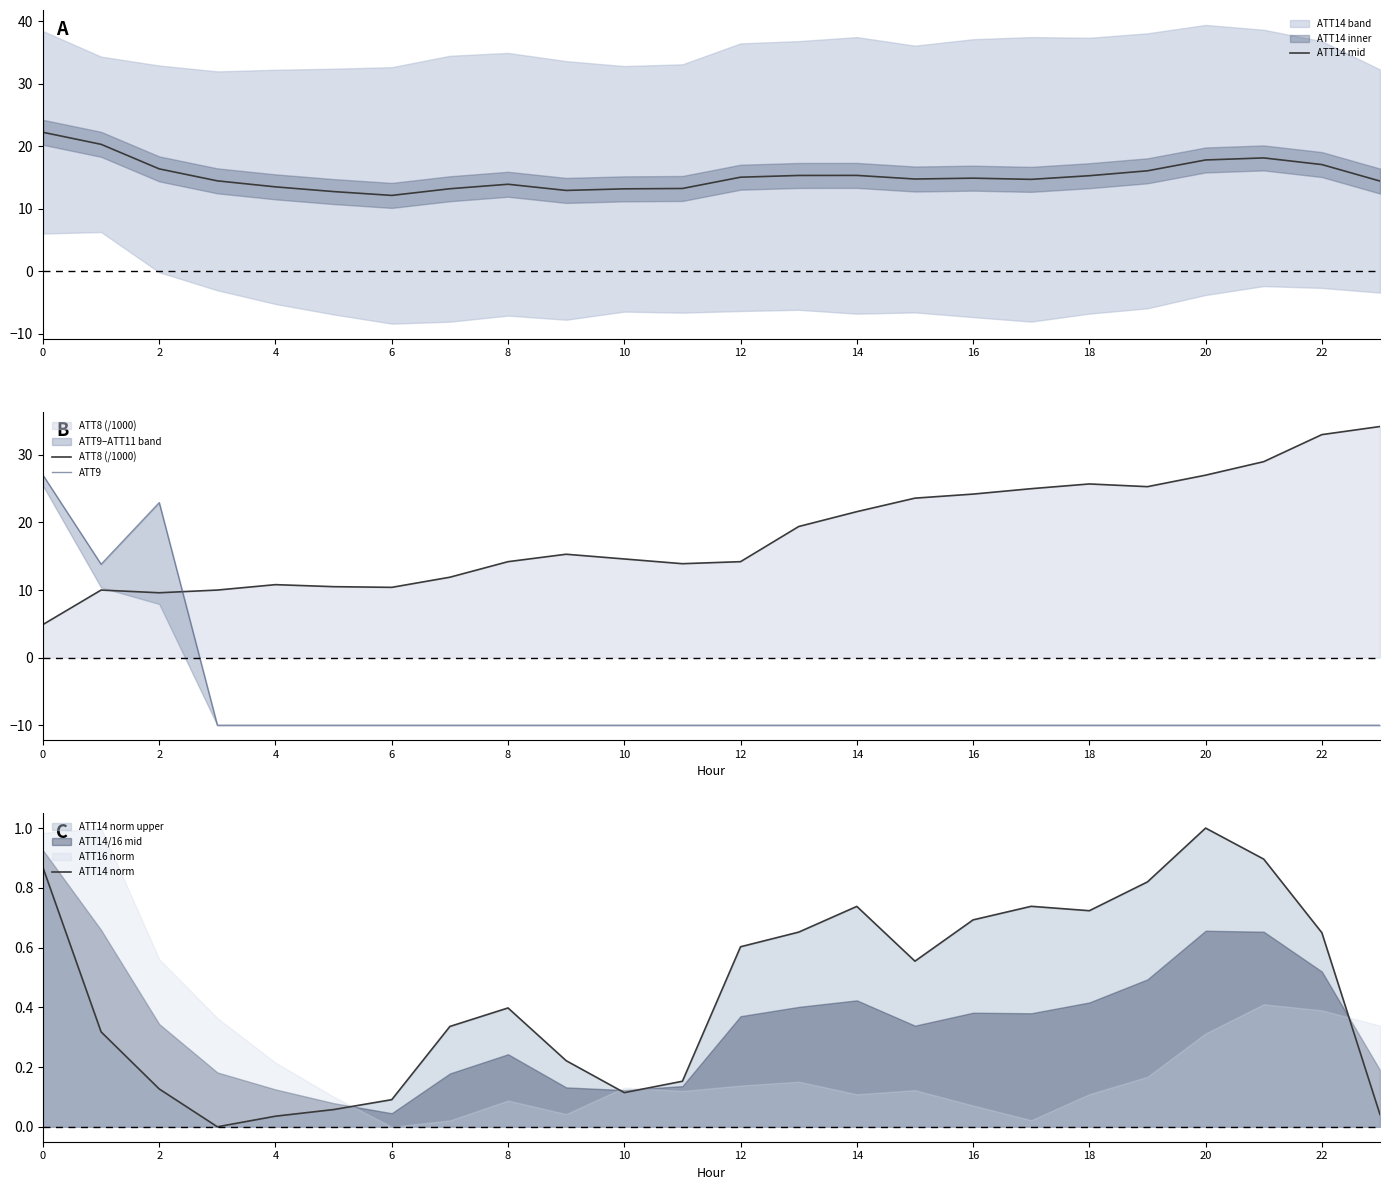

The ATT8 (/1000) series shows 8.0 at 0. True or false?

False